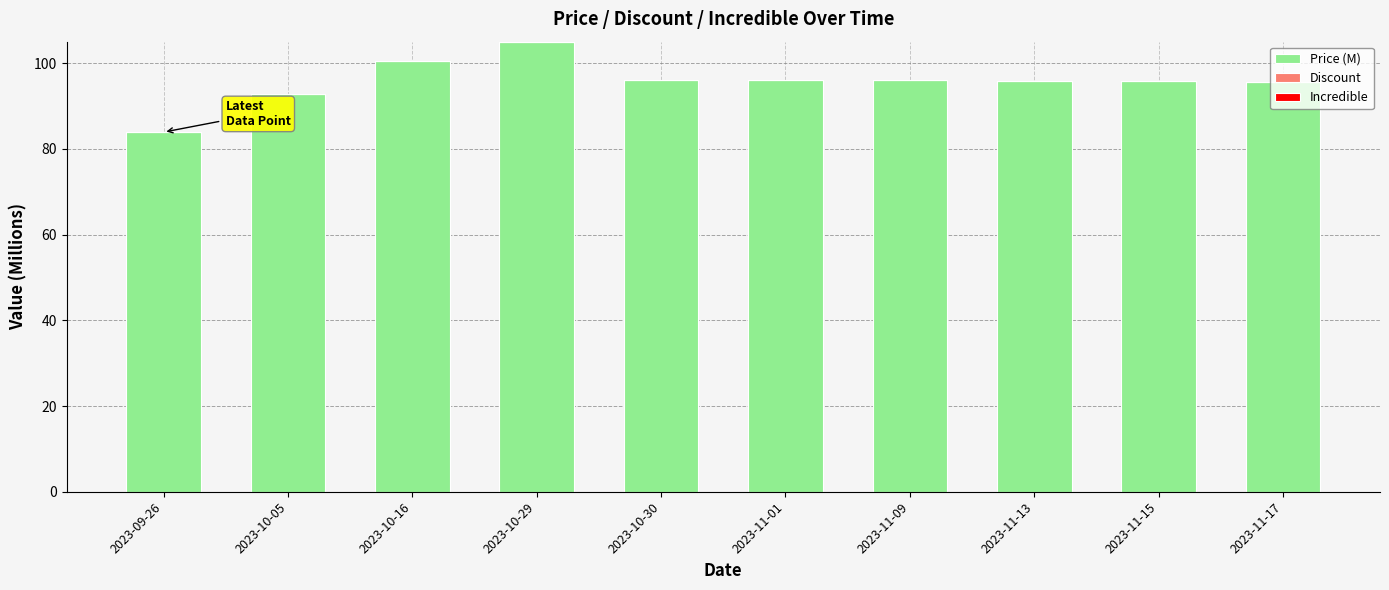

What is the label of the 1st bar from the right?

2023-11-17